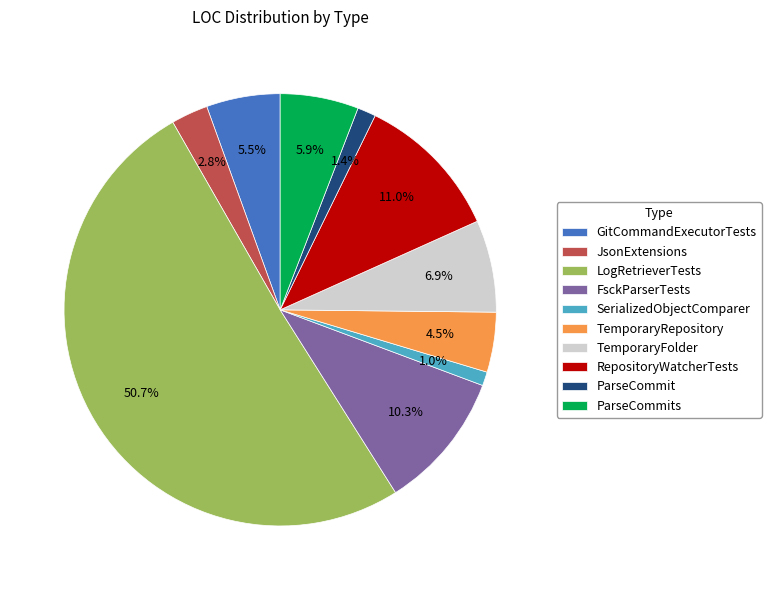

What percentage is the SerializedObjectComparer slice, to the nearest percent?

1%